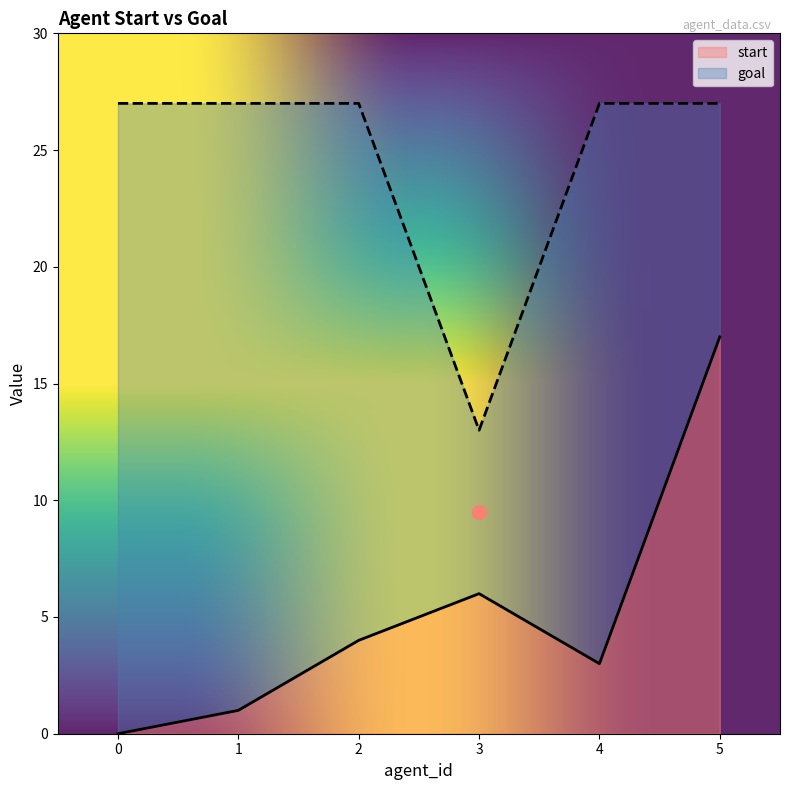

What is the average value of the goal series?

25